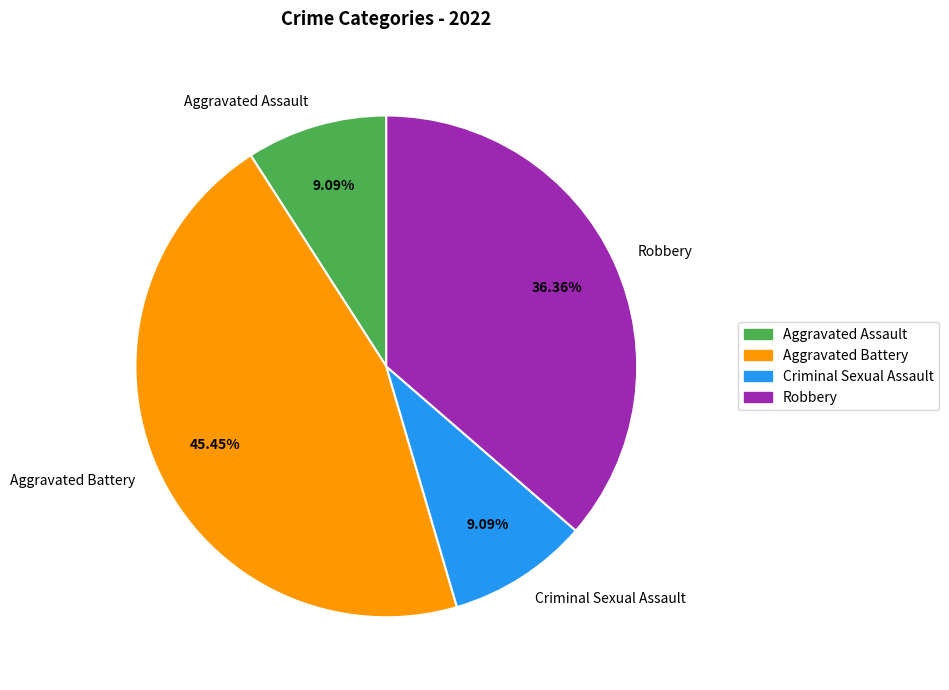

Between Aggravated Battery and Criminal Sexual Assault, which is larger?

Aggravated Battery